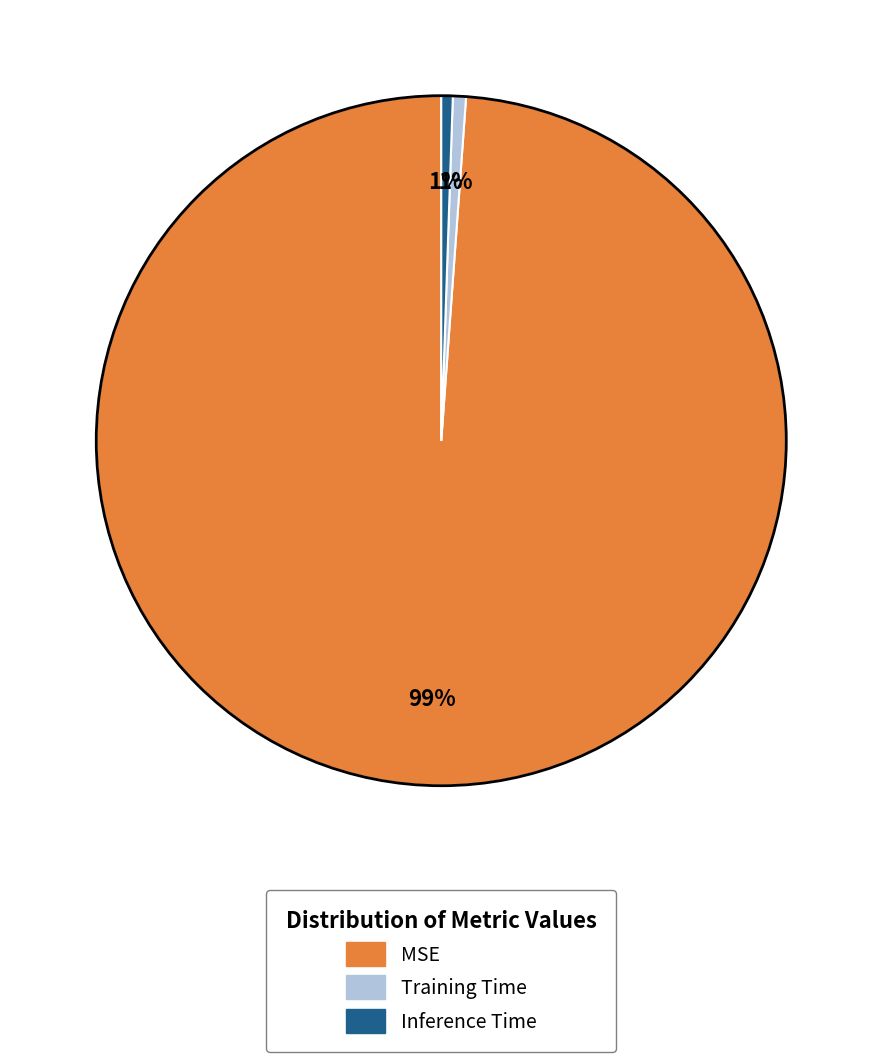

What is the largest slice in the pie chart?

MSE